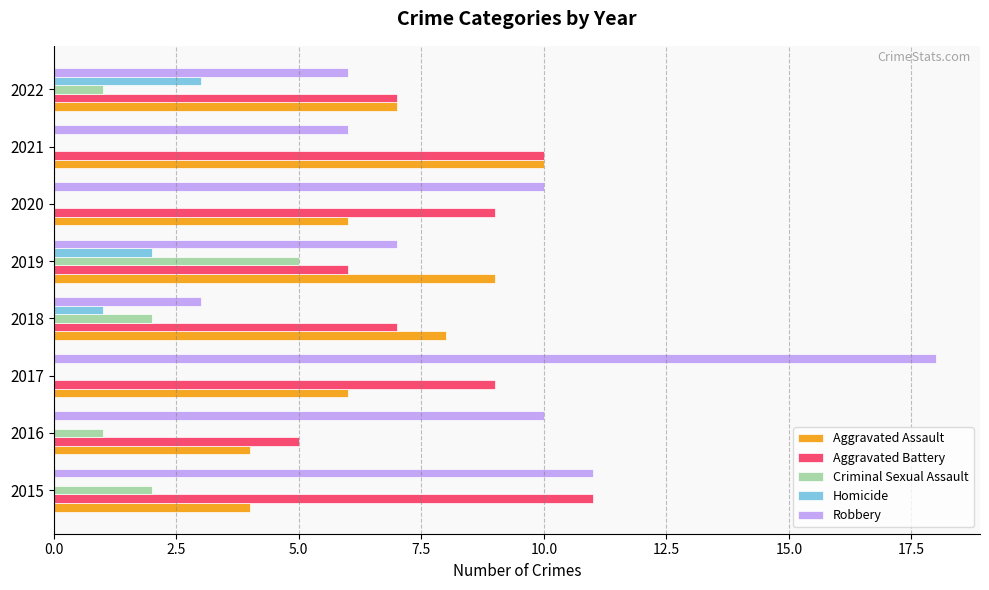

At which category is the sum across all series the highest?

2017